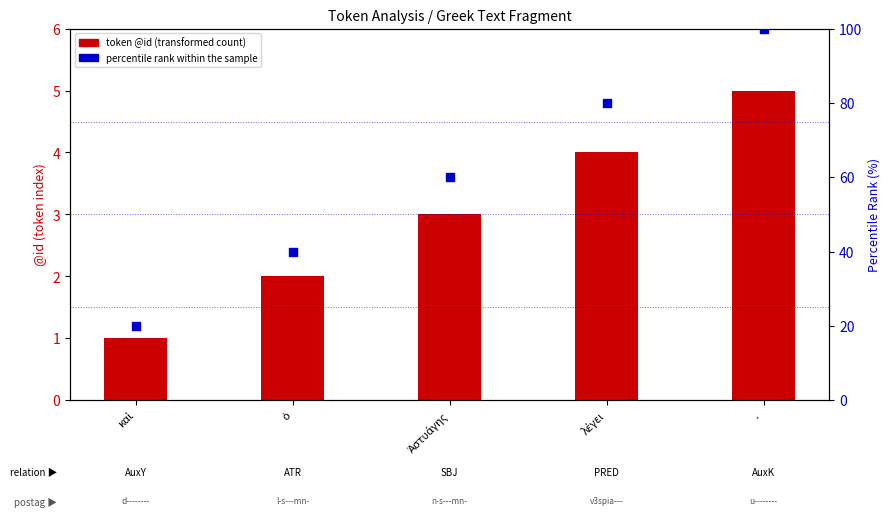

What is the change in value from ὁ to ·?

+60